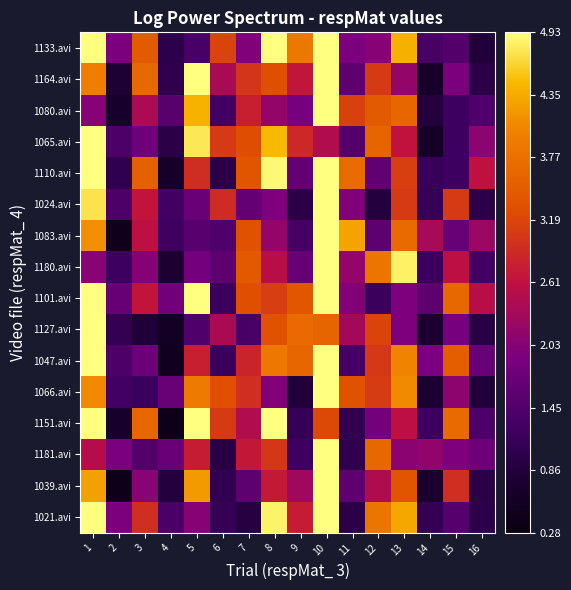

Reading left to right, transcribe all the data shown in this chart.

1021.avi: 1=9.4	2=1.9	3=2.9	4=1.4	5=2.0	6=1.1	7=0.9	8=4.8	9=2.7	10=6.8	11=1.0	12=3.8	13=4.3	14=1.1	15=1.5	16=1.0
1039.avi: 1=4.3	2=0.4	3=2.1	4=0.9	5=4.2	6=1.1	7=1.6	8=2.7	9=2.3	10=7.3	11=1.6	12=2.4	13=3.4	14=0.7	15=2.9	16=1.0
1181.avi: 1=2.5	2=1.9	3=1.5	4=1.7	5=2.7	6=1.0	7=2.7	8=3.0	9=1.2	10=5.3	11=1.0	12=3.7	13=2.1	14=2.1	15=2.0	16=1.8
1151.avi: 1=6.1	2=0.7	3=3.6	4=0.4	5=5.8	6=3.1	7=2.5	8=5.1	9=1.1	10=3.2	11=1.1	12=1.8	13=2.6	14=1.2	15=3.7	16=1.4
1066.avi: 1=4.1	2=1.3	3=1.2	4=1.7	5=3.9	6=3.3	7=2.9	8=2.0	9=0.9	10=7.5	11=3.3	12=3.1	13=4.1	14=0.8	15=2.1	16=0.9
1047.avi: 1=8.4	2=1.4	3=1.8	4=0.5	5=2.8	6=1.2	7=2.8	8=3.9	9=3.6	10=5.2	11=1.3	12=3.0	13=4.0	14=1.9	15=3.5	16=1.7
1127.avi: 1=5.9	2=1.1	3=0.9	4=0.6	5=1.4	6=2.4	7=1.4	8=3.3	9=3.7	10=3.6	11=2.3	12=3.2	13=2.0	14=0.8	15=1.9	16=1.0
1101.avi: 1=8.9	2=1.7	3=2.6	4=1.8	5=5.1	6=1.2	7=3.3	8=3.1	9=3.4	10=8.1	11=2.0	12=1.2	13=1.9	14=1.6	15=3.7	16=2.5
1180.avi: 1=2.0	2=1.2	3=2.0	4=0.8	5=1.9	6=1.6	7=3.4	8=2.5	9=1.7	10=6.8	11=2.2	12=3.8	13=4.8	14=1.2	15=2.6	16=1.3
1083.avi: 1=4.1	2=0.5	3=2.6	4=1.2	5=1.5	6=1.4	7=3.3	8=2.2	9=1.3	10=8.3	11=4.3	12=1.6	13=3.7	14=2.4	15=1.7	16=2.2
1024.avi: 1=4.7	2=1.4	3=2.6	4=1.3	5=1.7	6=2.9	7=1.7	8=1.9	9=1.0	10=6.0	11=2.0	12=0.9	13=3.1	14=1.1	15=3.1	16=1.0
1110.avi: 1=7.1	2=1.0	3=3.5	4=0.6	5=2.9	6=1.0	7=3.4	8=4.9	9=1.7	10=6.5	11=3.7	12=1.6	13=3.1	14=1.2	15=1.2	16=2.6
1065.avi: 1=8.7	2=1.4	3=1.8	4=1.0	5=4.8	6=3.1	7=3.3	8=4.5	9=2.9	10=2.5	11=1.5	12=3.6	13=2.6	14=0.6	15=1.2	16=2.1
1080.avi: 1=2.0	2=0.7	3=2.4	4=1.5	5=4.4	6=1.3	7=2.8	8=2.2	9=1.9	10=7.1	11=3.1	12=3.5	13=3.6	14=0.9	15=1.2	16=1.4
1164.avi: 1=4.0	2=0.8	3=3.6	4=1.1	5=5.6	6=2.4	7=3.0	8=3.3	9=2.7	10=5.3	11=1.6	12=3.1	13=2.2	14=0.7	15=1.9	16=1.0
1133.avi: 1=9.0	2=1.9	3=3.5	4=1.0	5=1.4	6=3.2	7=2.0	8=5.3	9=3.9	10=7.8	11=1.9	12=2.0	13=4.4	14=1.3	15=1.5	16=0.9